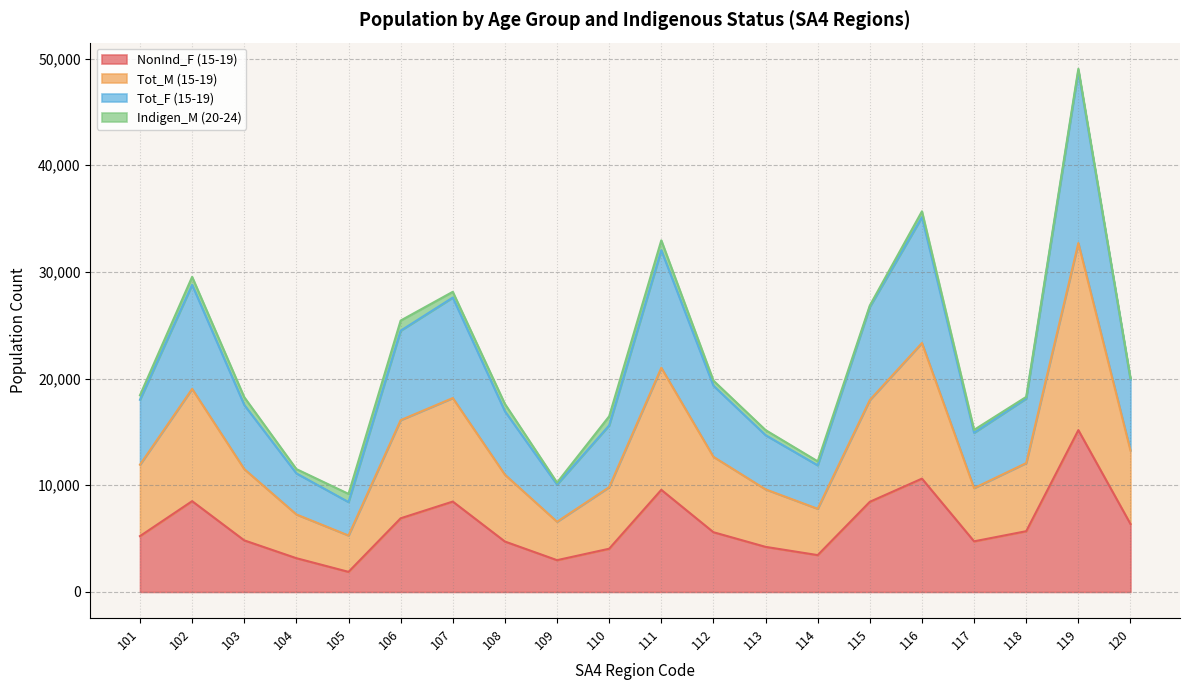

At which category is the sum across all series the highest?

119